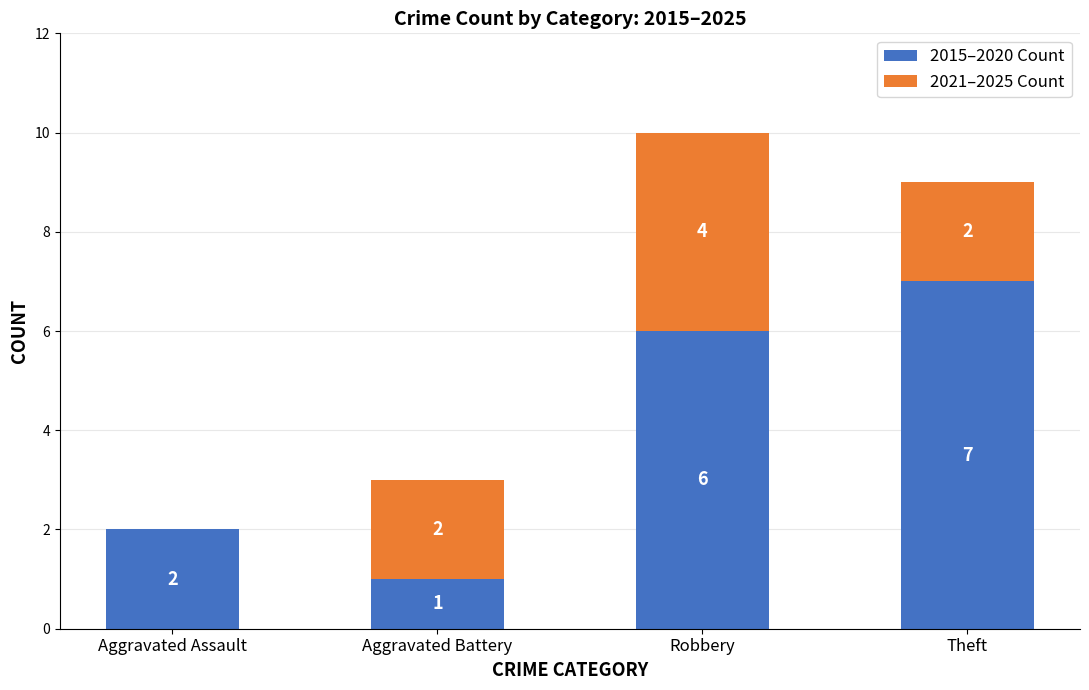

The 2015–2020 Count series shows 7 at Theft. True or false?

True